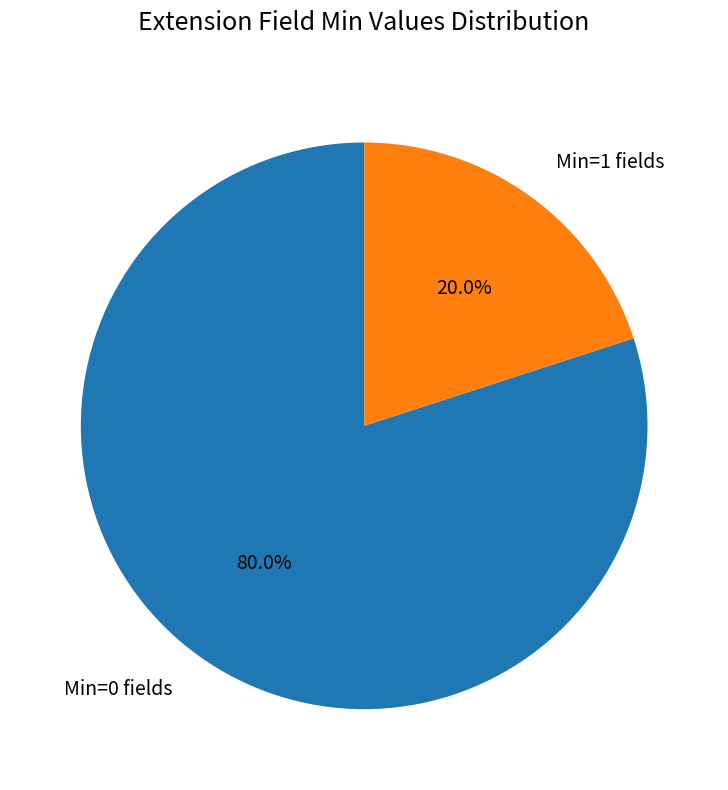

What is the largest slice in the pie chart?

Min=0 fields